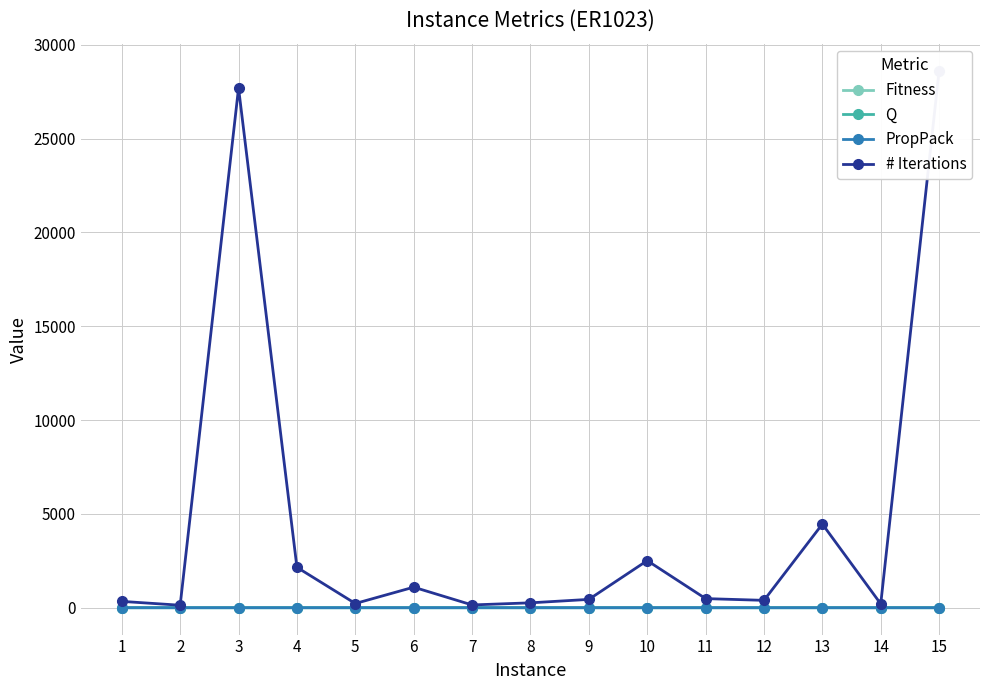

What is the maximum value for Q?

2.0